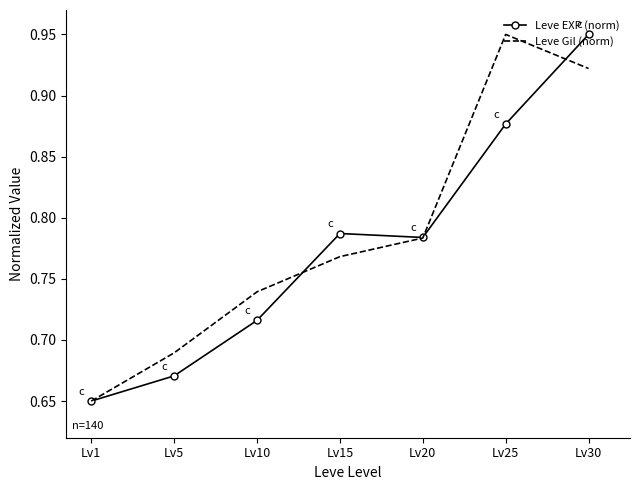

What is the total value across all series at Lv25?

1.8